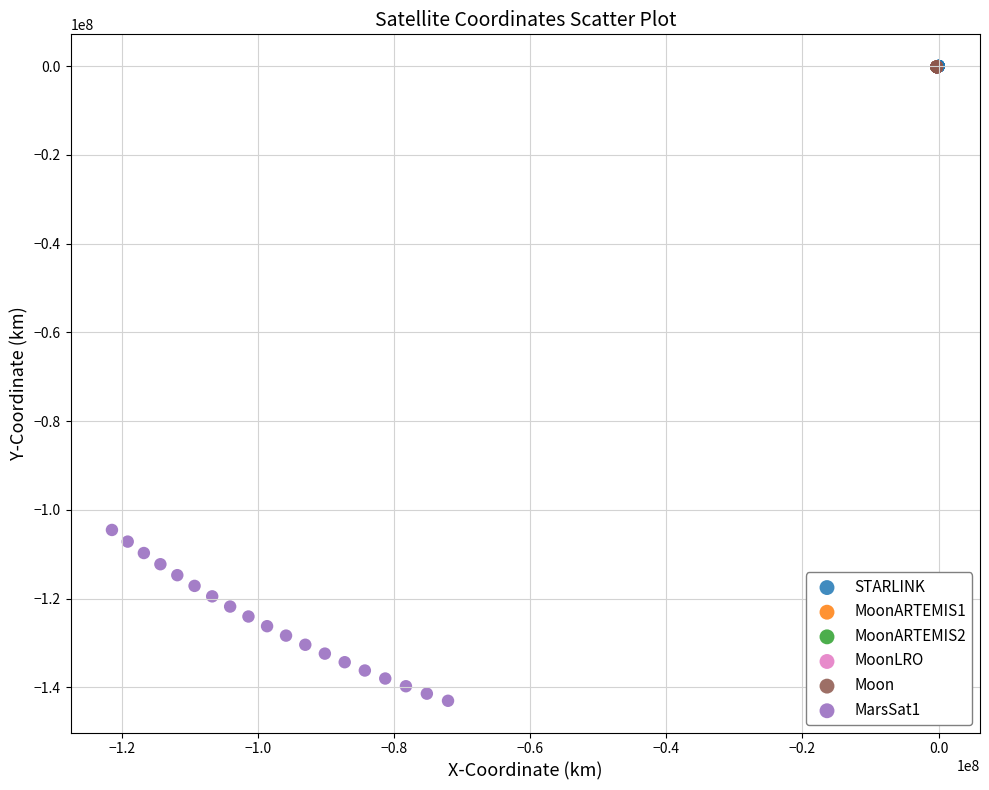

Which series contains the lowest Y value?

MarsSat1